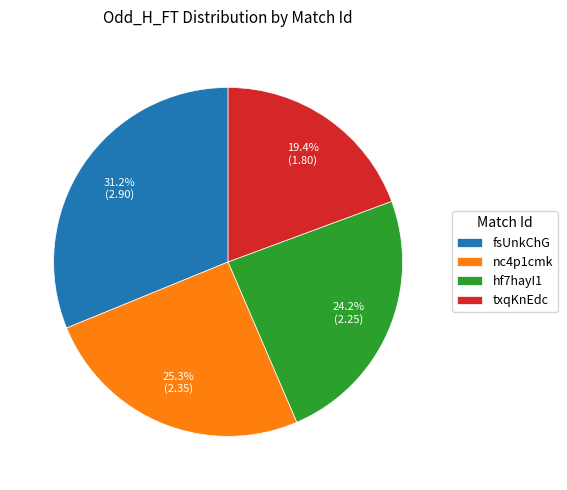

Does any single category account for the majority?

No